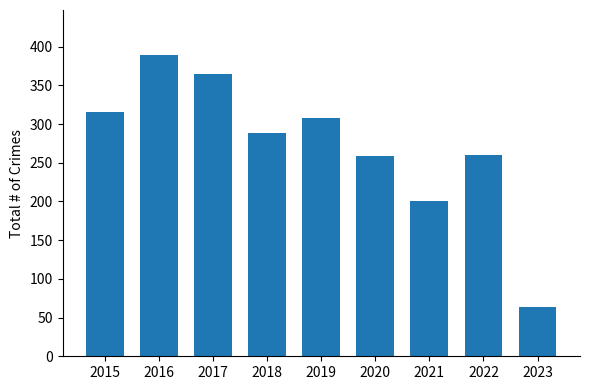

What is the value of the 2nd bar from the left?

389